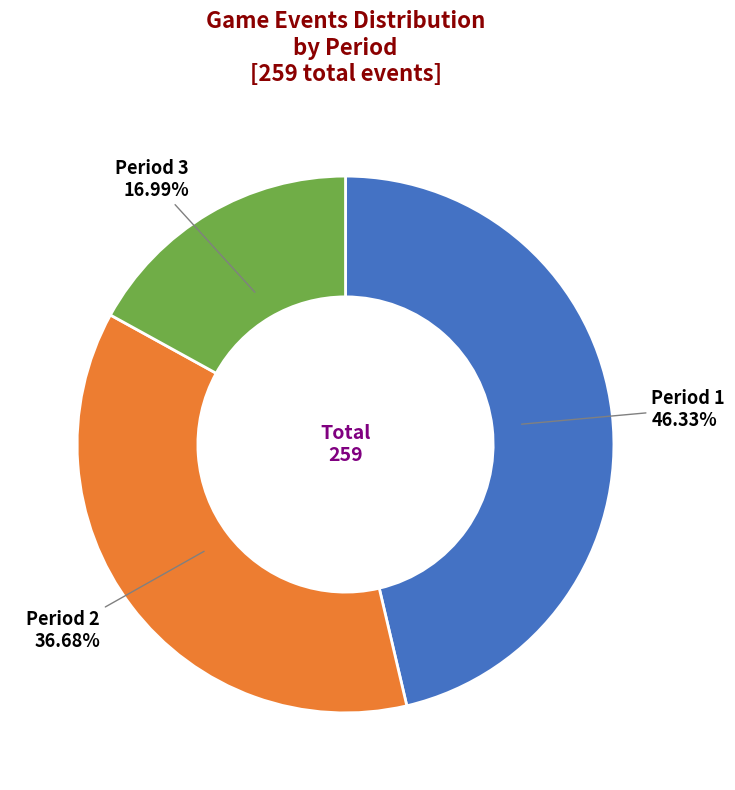

Is there a majority slice in this chart?

No